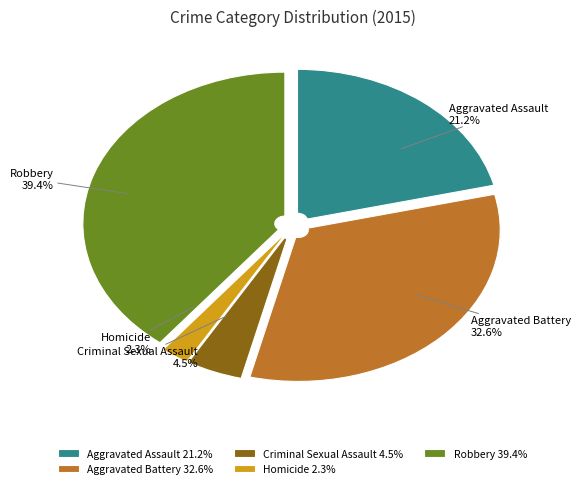

How many slices are in this pie chart?

5